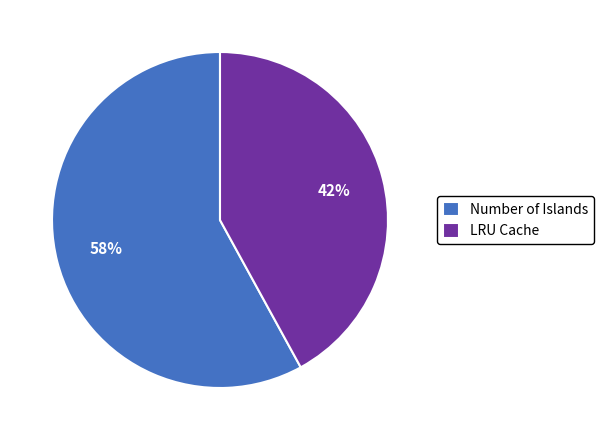

How many slices are in this pie chart?

2